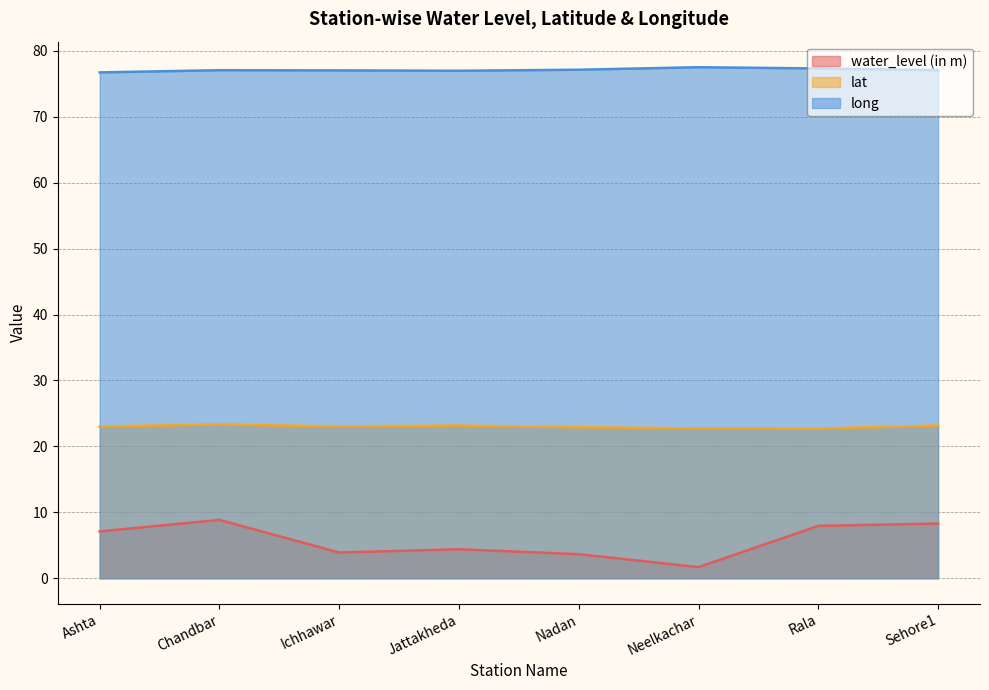

Is the value of lat at Nadan greater than the value of long at Ashta?

No